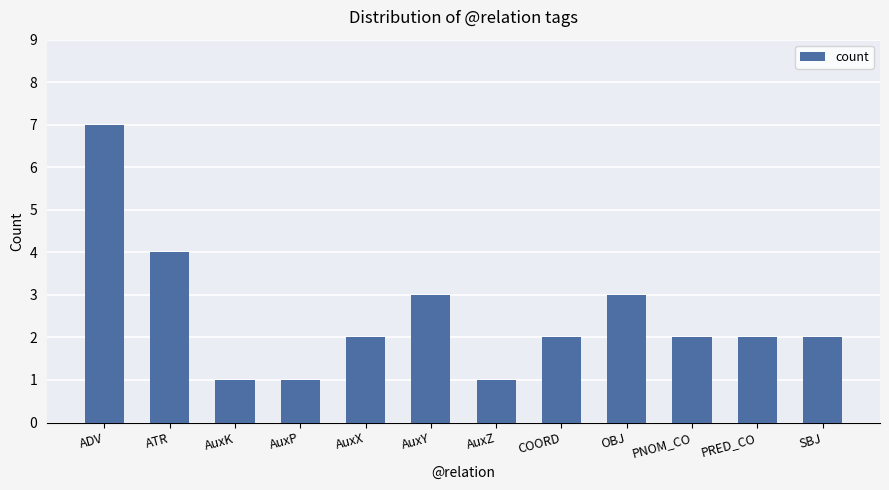

What is the approximate value at AuxY?

3